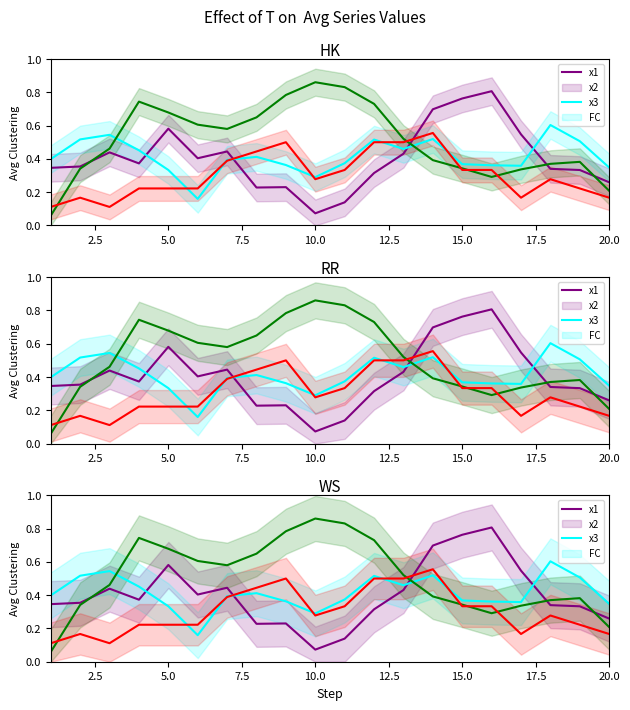

Does the chart have visible grid lines?

No